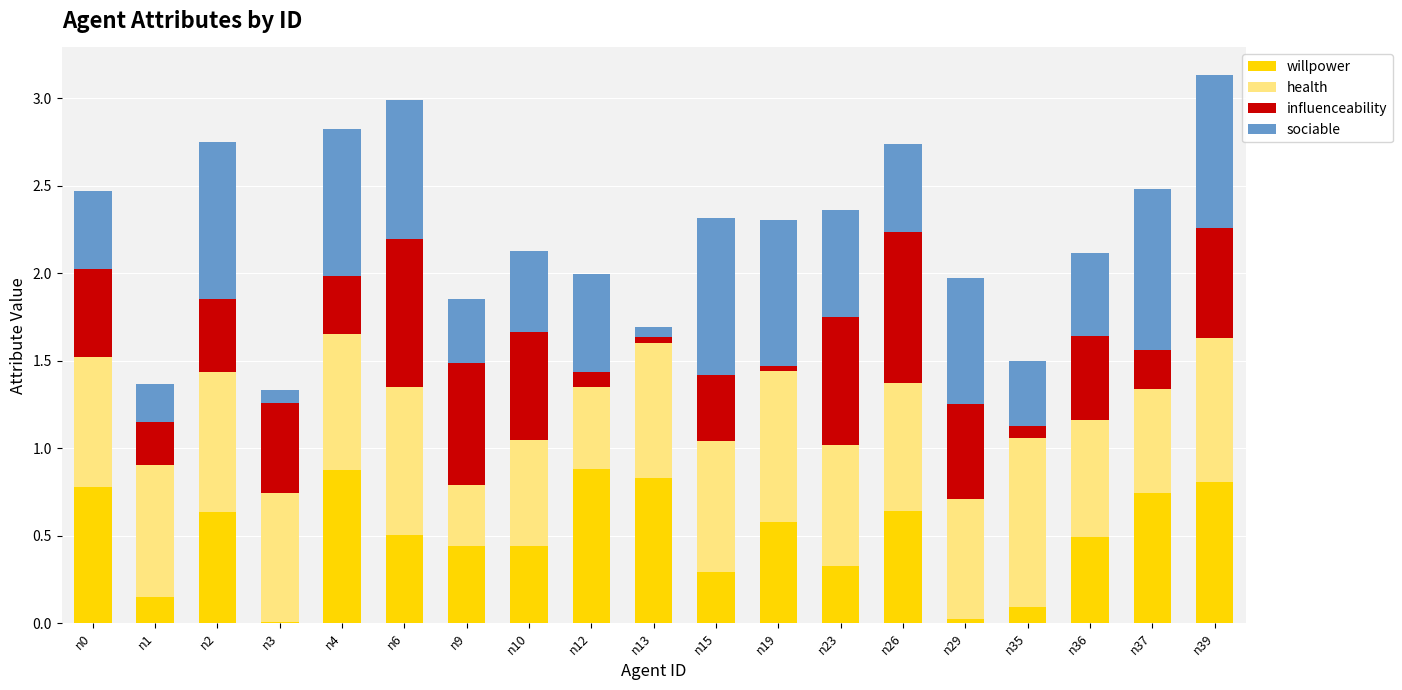

The willpower series shows 0.4 at n10. True or false?

True